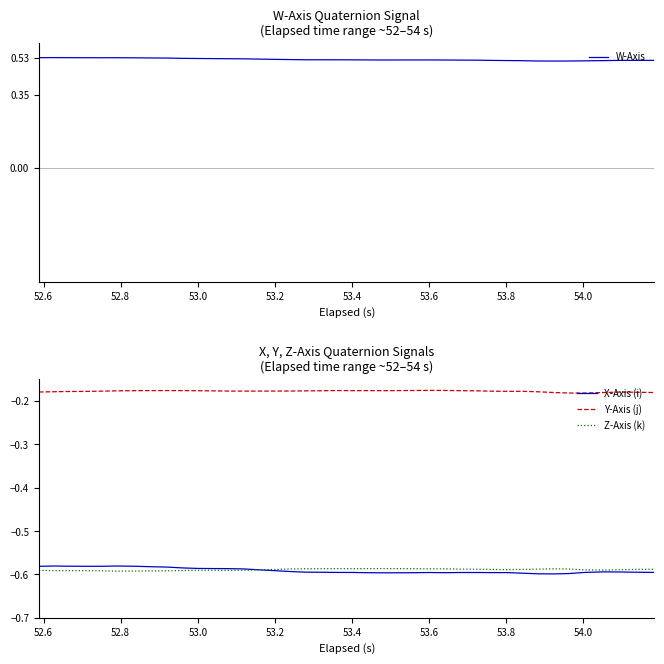

True or false: Y-Axis (j) and Z-Axis (k) intersect in this chart.

False